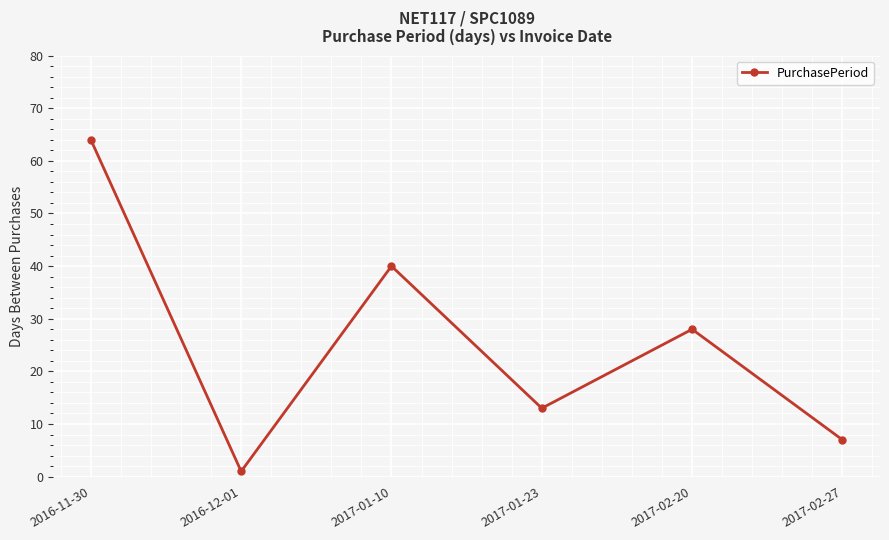

What is the smallest value displayed?

1